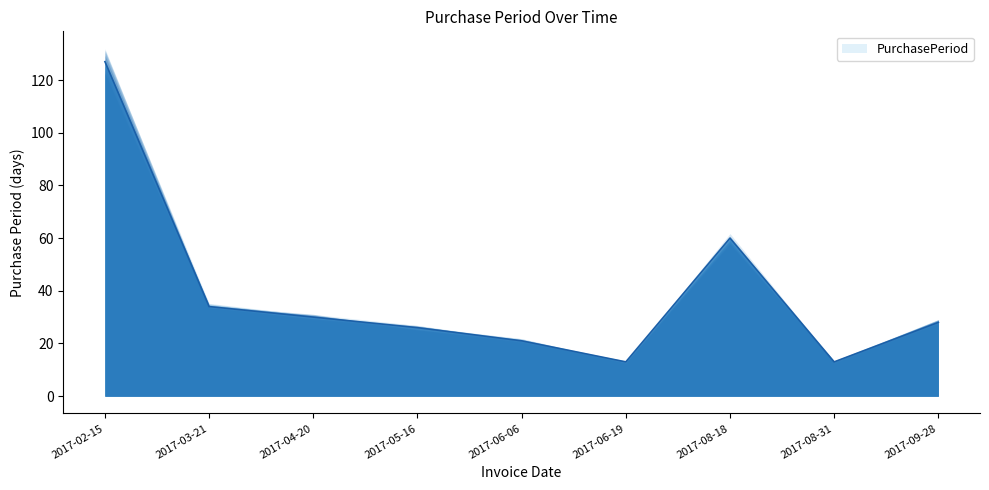

Reading right to left, transcribe all the data shown in this chart.

28	13	60	13	21	26	30	34	127